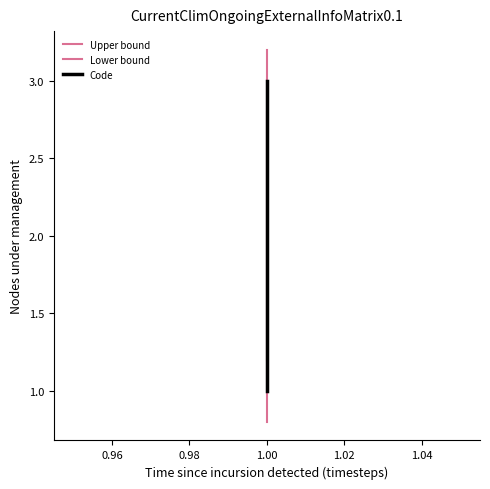

Is it true that Code equals 1.6 at 1.00?

False